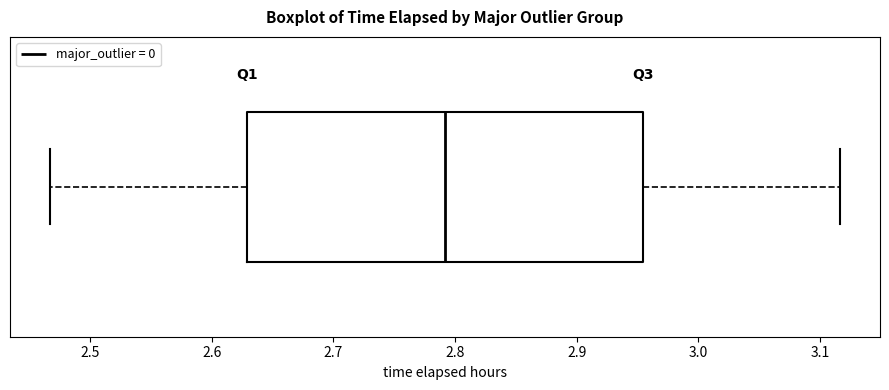

Where is the left edge of the box on the x-axis? The values are not printed on the chart, so give them approximately, as read against the axis.

2.63